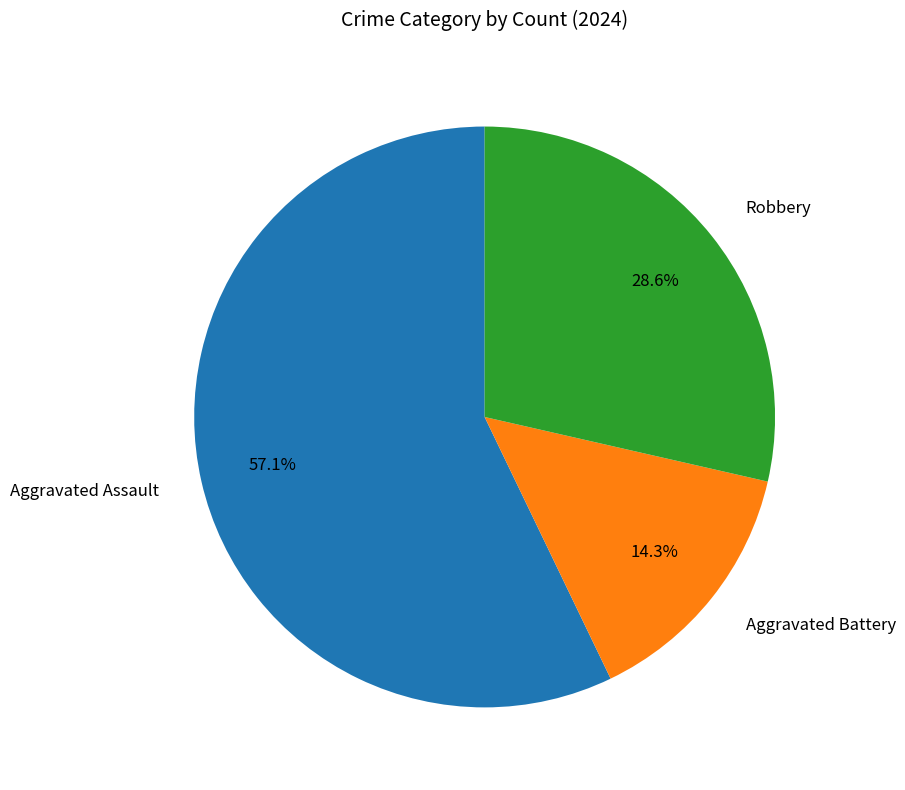

Between Aggravated Battery and Robbery, which is larger?

Robbery